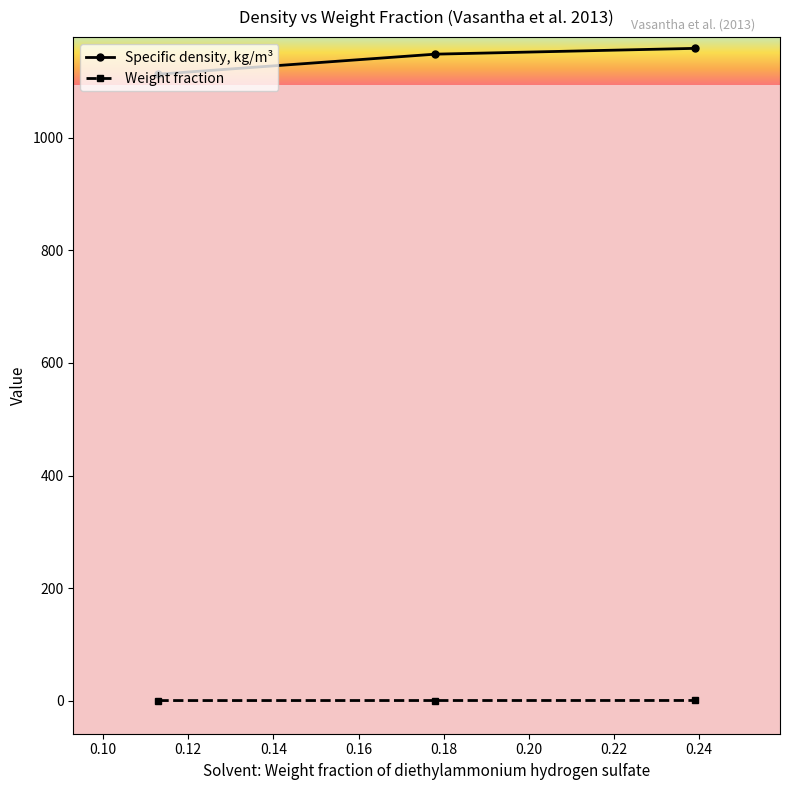

Rank the series by their average value, from highest to lowest.

Specific density, kg/m³, Weight fraction